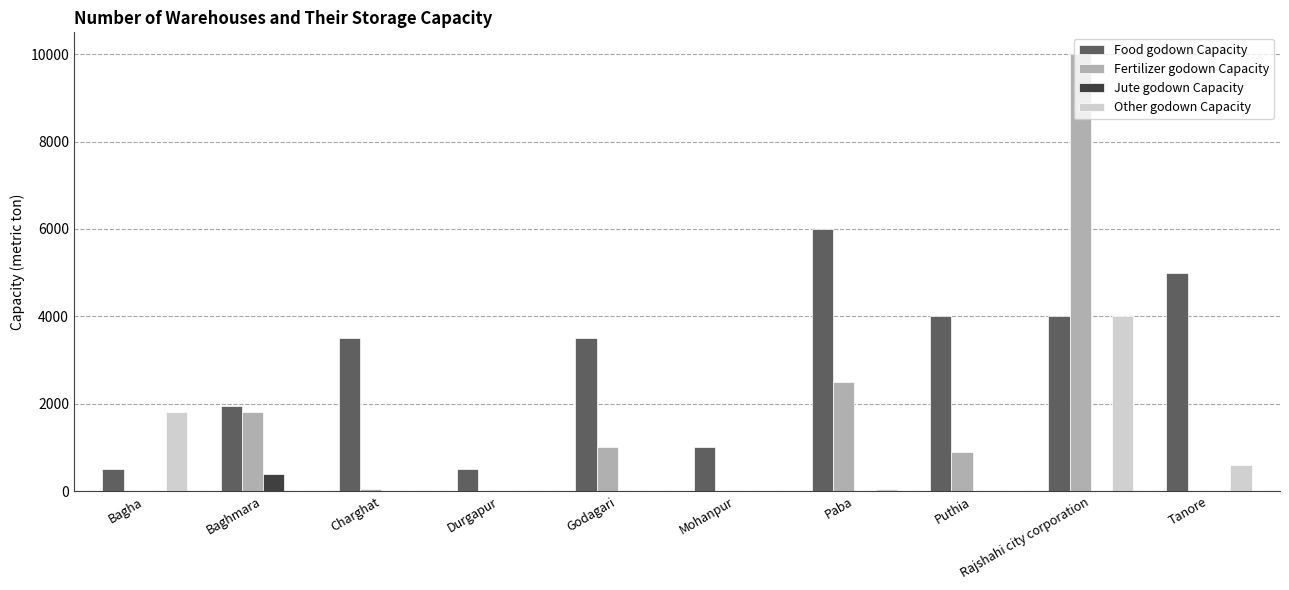

The Fertilizer godown Capacity series shows 0 at Mohanpur. True or false?

True